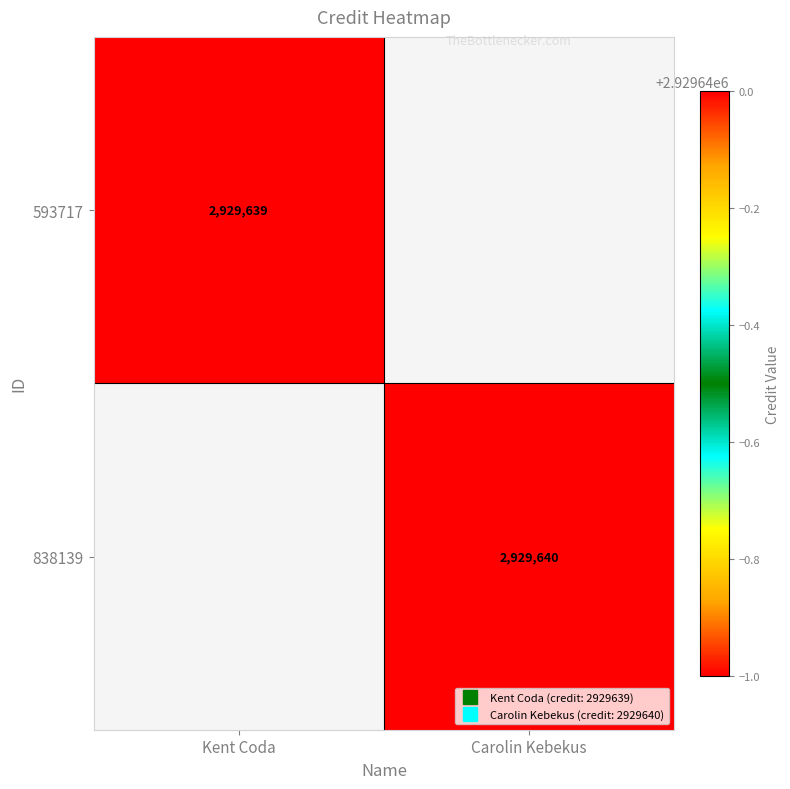

Rank the series by their average value, from lowest to highest.

593717, 838139